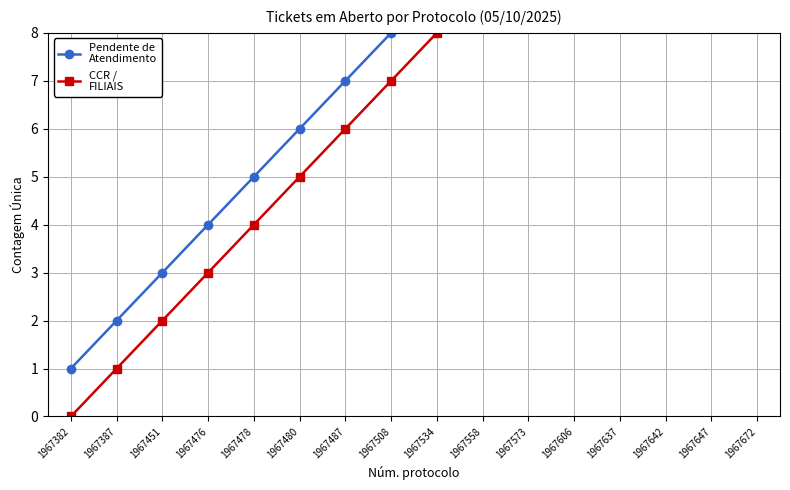

List the series in order of their overall mean, lowest first.

CCR /
FILIAIS, Pendente de
Atendimento